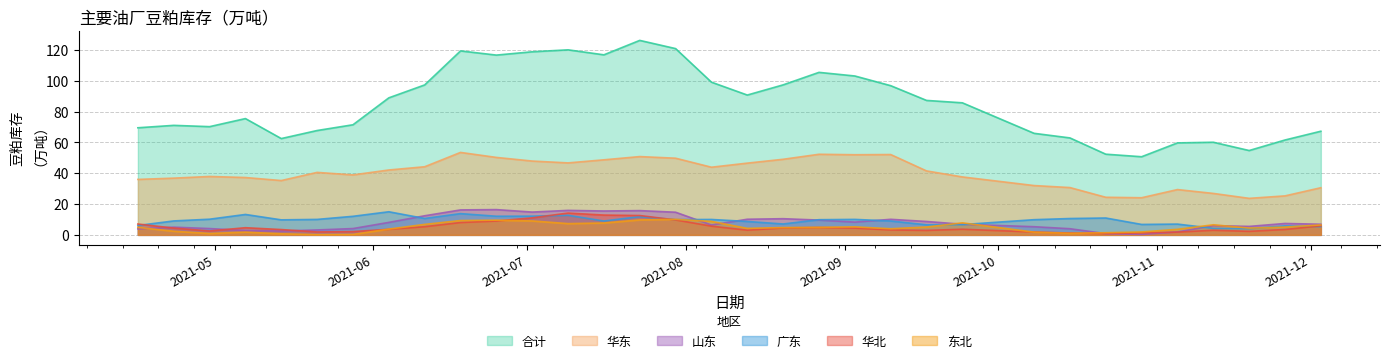

How many intersections are there between 山东 and 华北?

5